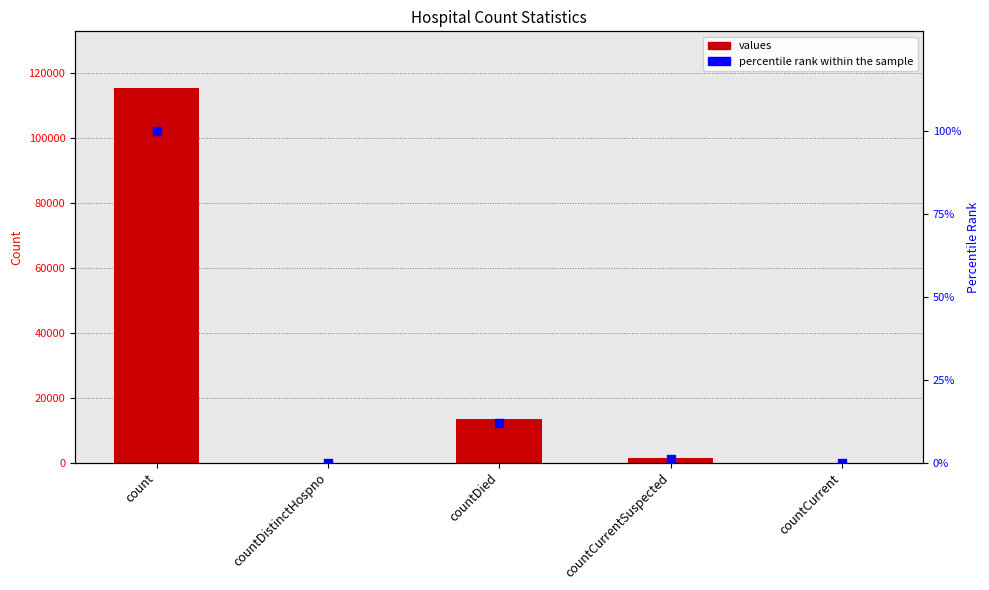

Which series has the widest spread of Y values?

values